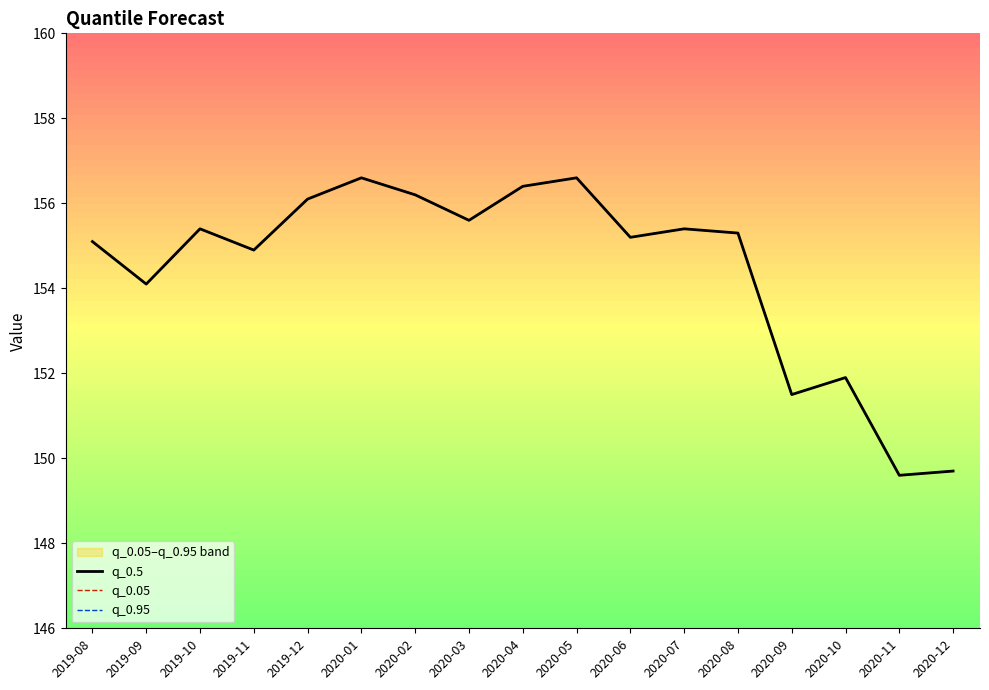

Does the chart display data point markers on the line(s)?

No